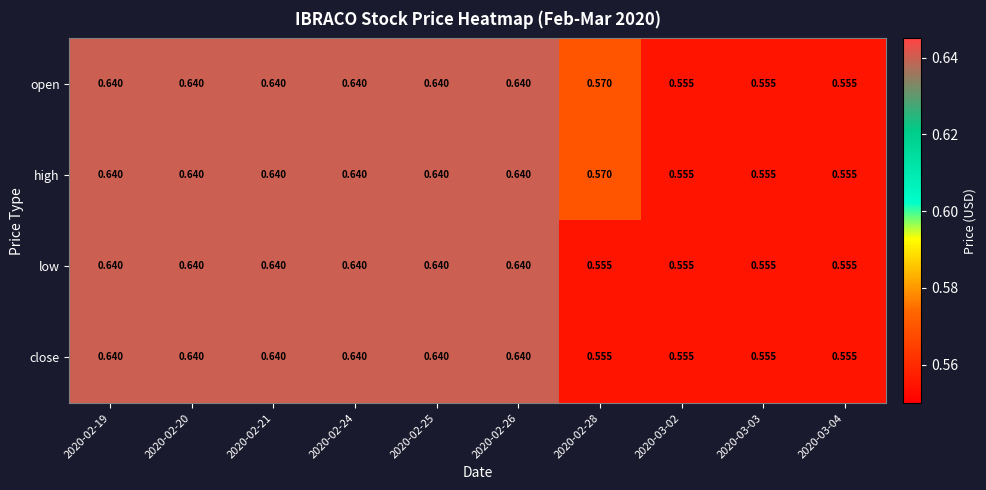

Is the value of close at 2020-02-25 greater than the value of low at 2020-02-28?

Yes